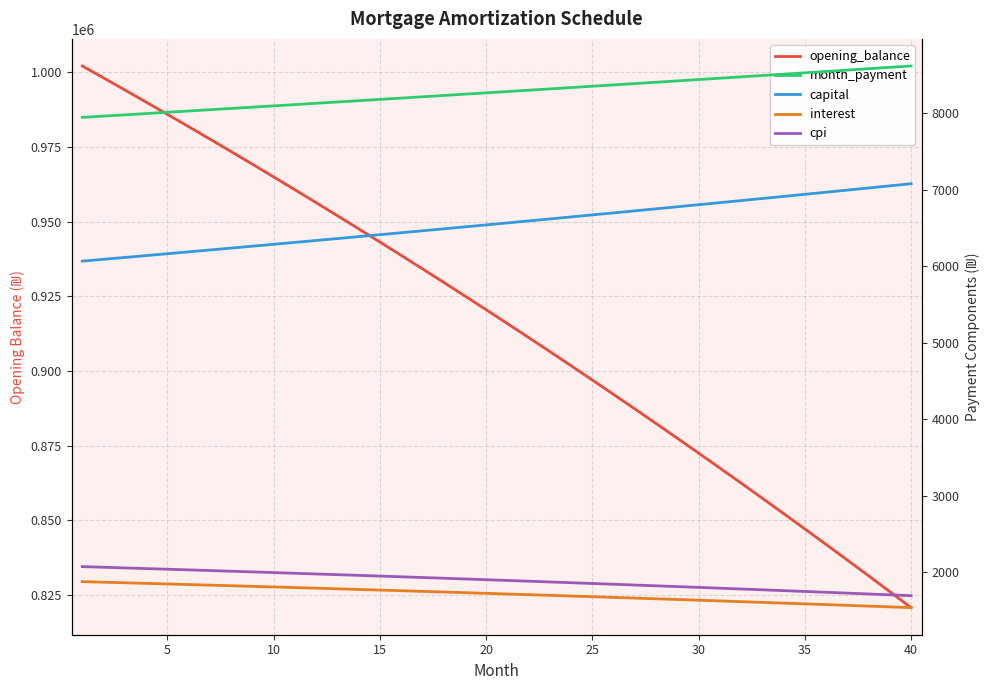

Count the number of categories in the chart.

40